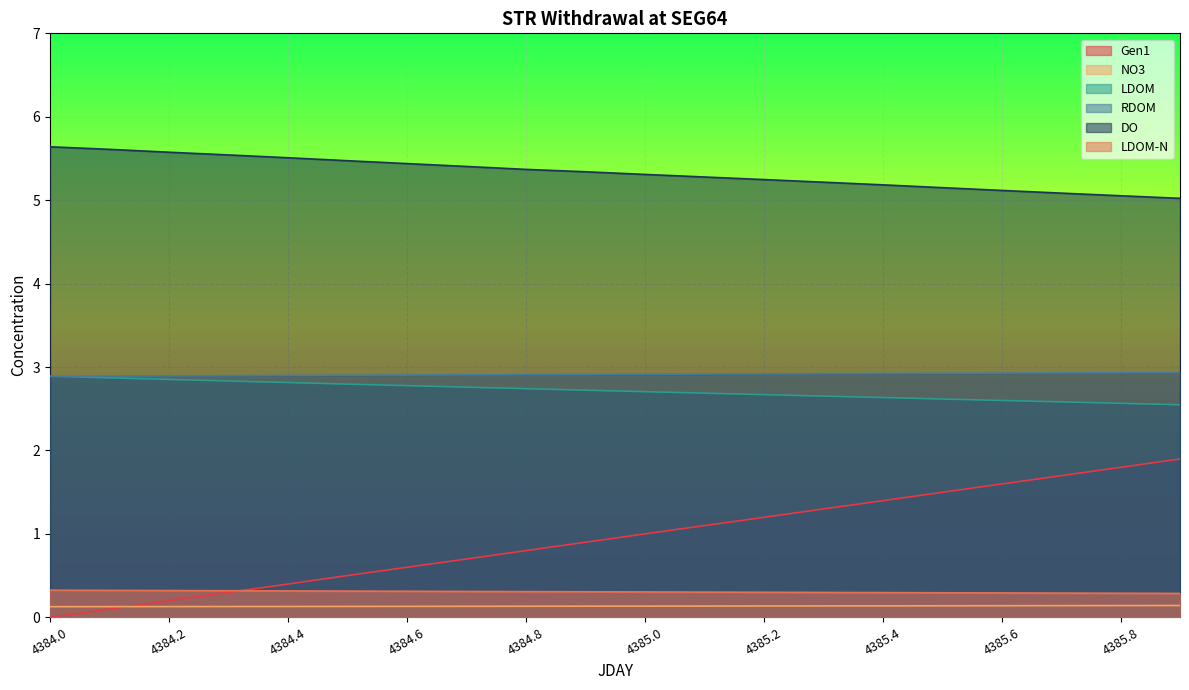

What position from the right is 4385.903?

1